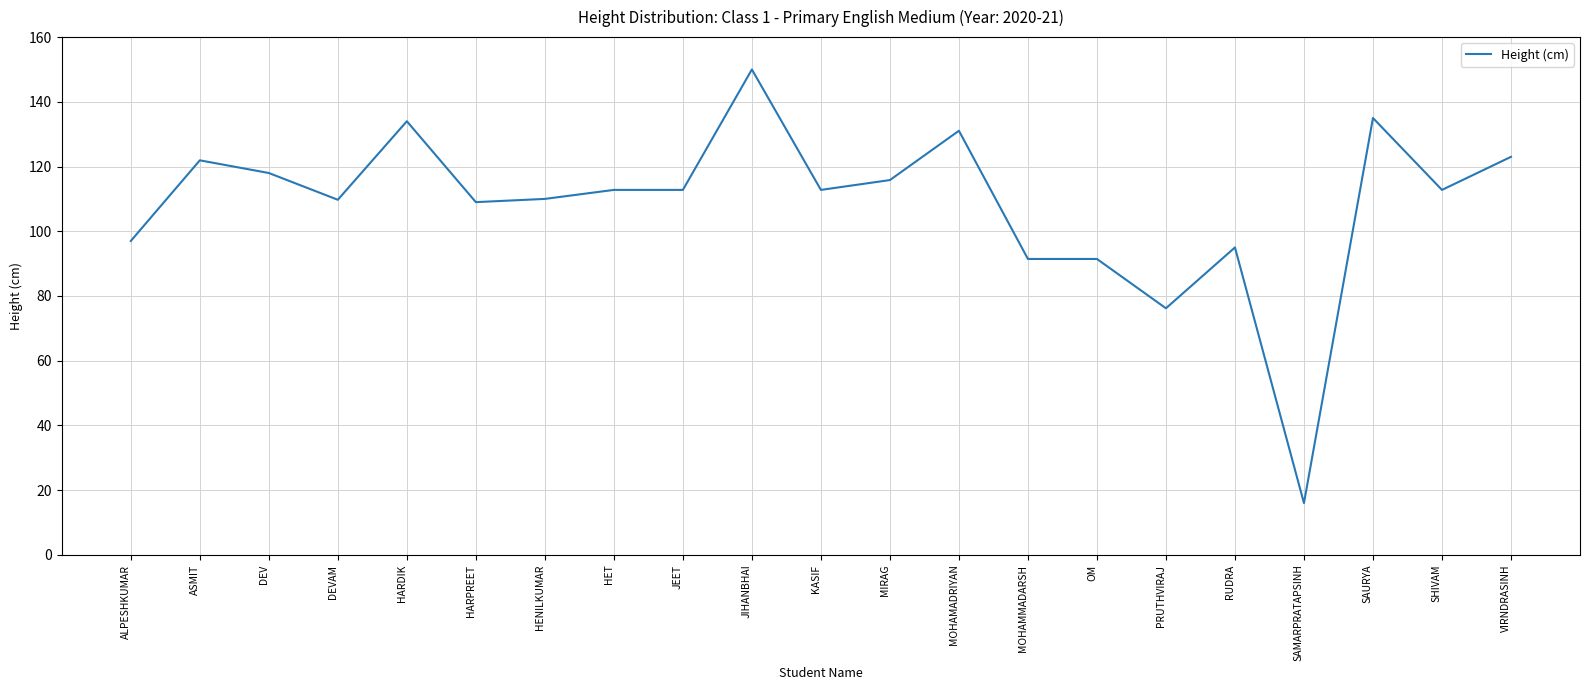

Is it true that the value at MOHAMADRIYAN is 131.1?

True